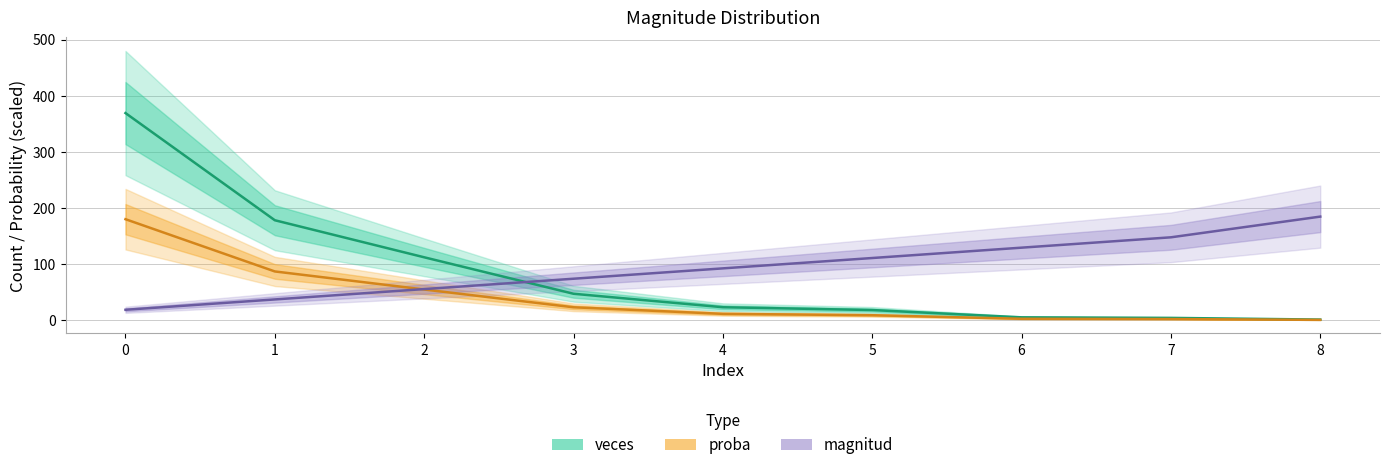

True or false: magnitud has more than 2 interior local peaks.

False